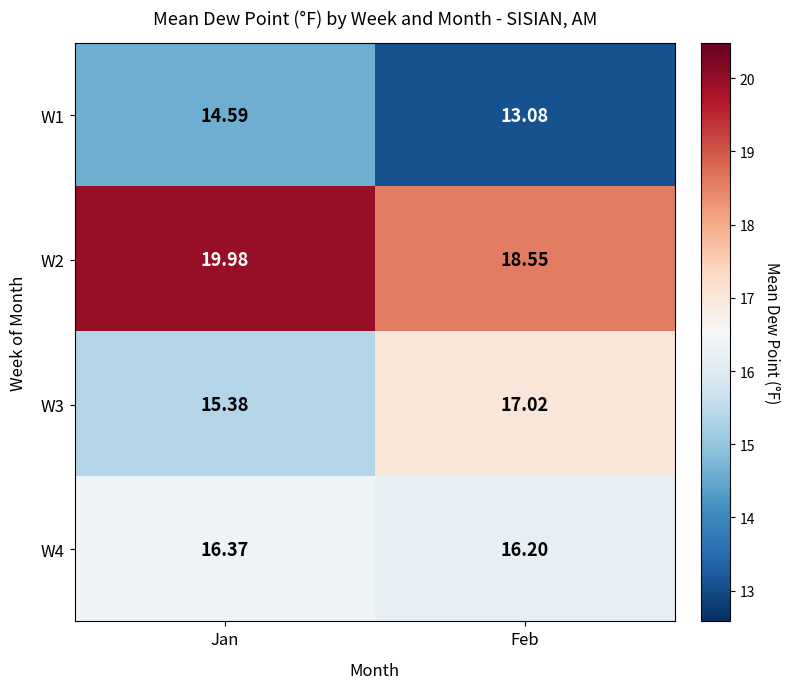

Is the value of W2 at Jan greater than the value of W4 at Feb?

Yes